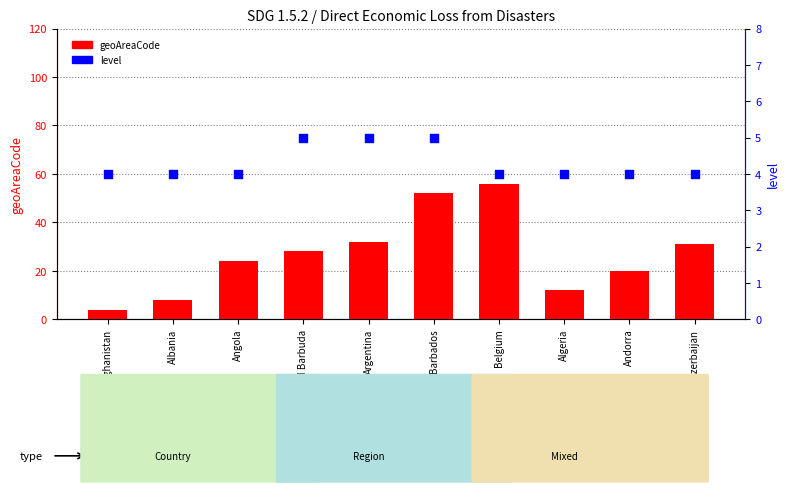

What are all the series names shown in the legend?

geoAreaCode, level